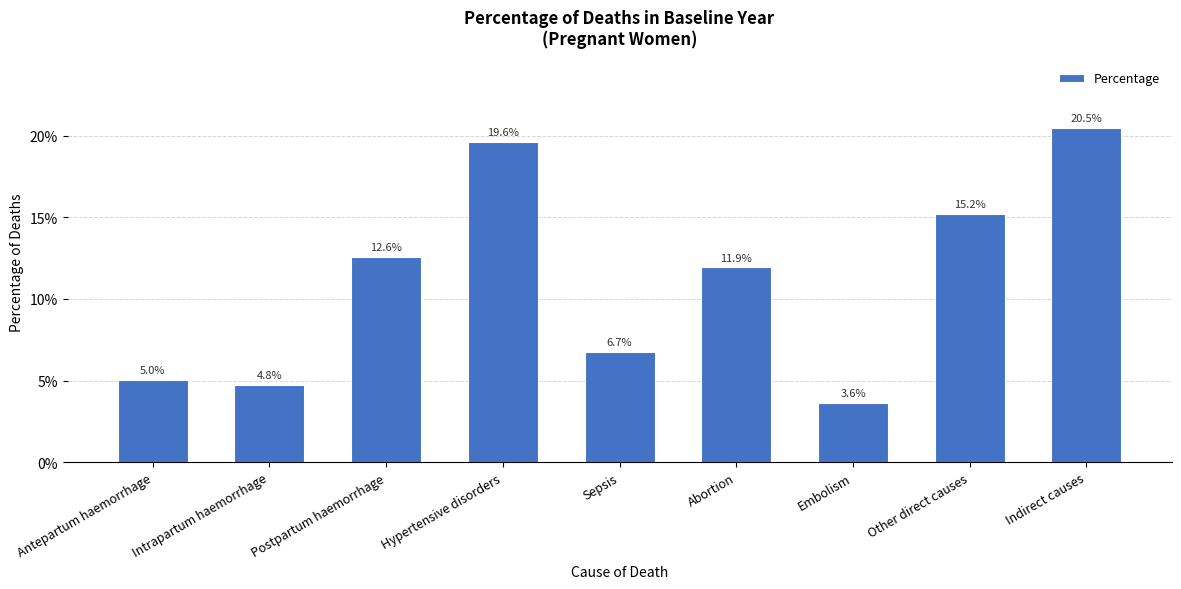

What is the average value?

0.1